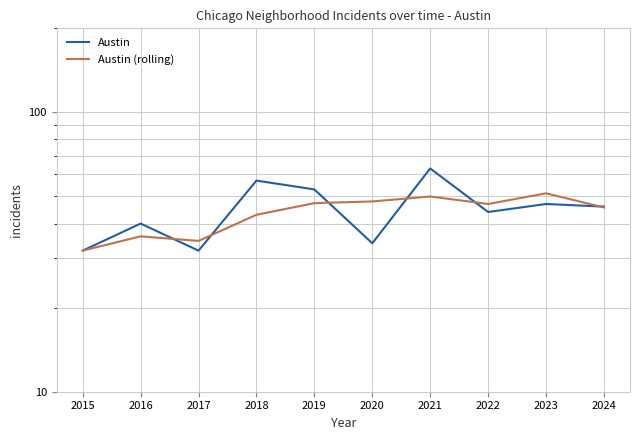

The Austin (rolling) series shows 51.4 at 2017. True or false?

False